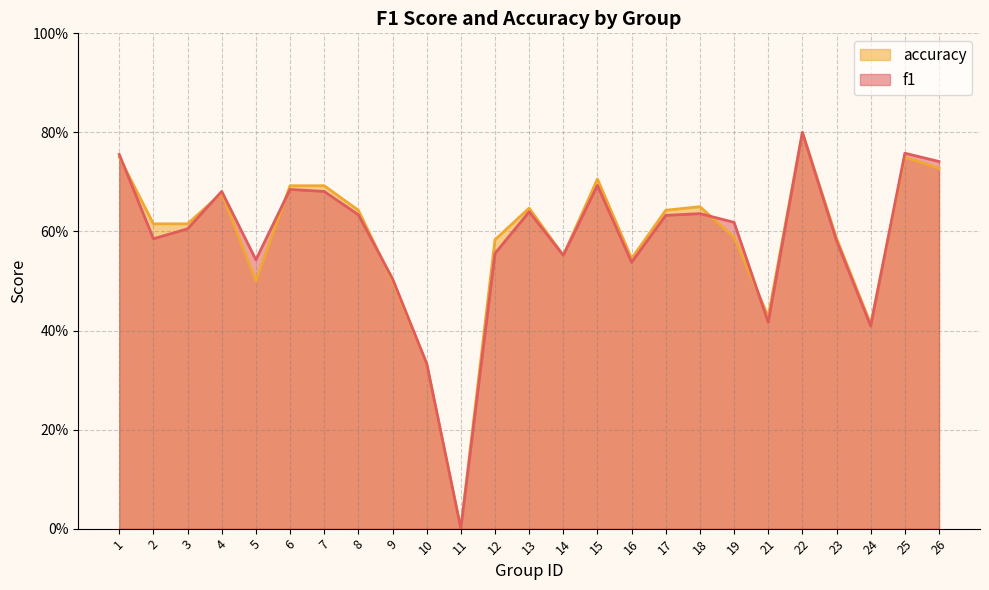

Reading right to left, extract all data points from this chart.

f1: 0.7	0.8	0.4	0.6	0.8	0.4	0.6	0.6	0.6	0.5	0.7	0.6	0.6	0.6	0.0	0.3	0.5	0.6	0.7	0.7	0.5	0.7	0.6	0.6	0.8
accuracy: 0.7	0.8	0.4	0.6	0.8	0.4	0.6	0.7	0.6	0.5	0.7	0.6	0.6	0.6	0.0	0.3	0.5	0.6	0.7	0.7	0.5	0.7	0.6	0.6	0.8